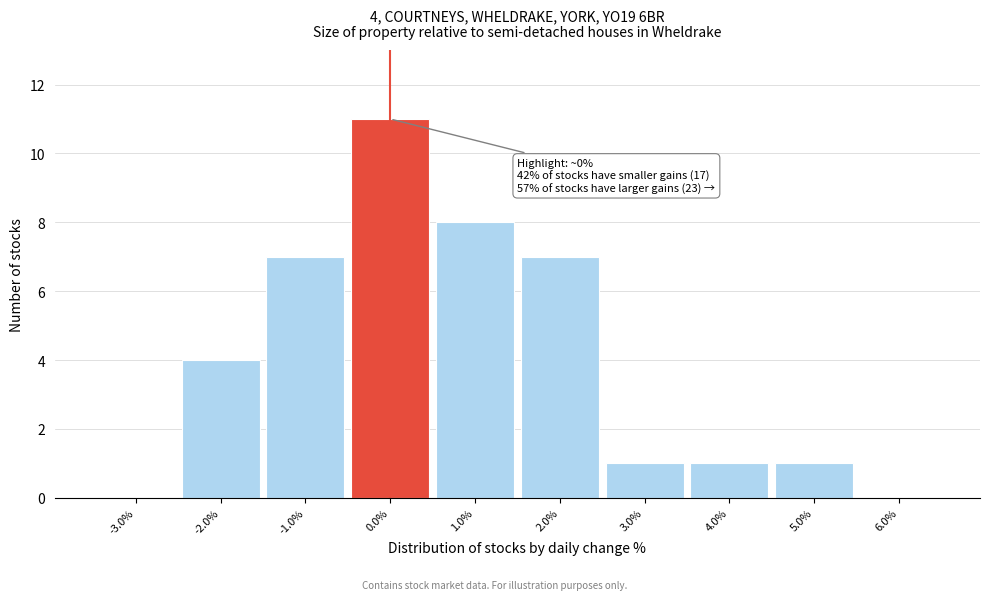

Reading left to right, transcribe all the data shown in this chart.

-3.0%=0	-2.0%=4	-1.0%=7	0.0%=11	1.0%=8	2.0%=7	3.0%=1	4.0%=1	5.0%=1	6.0%=0